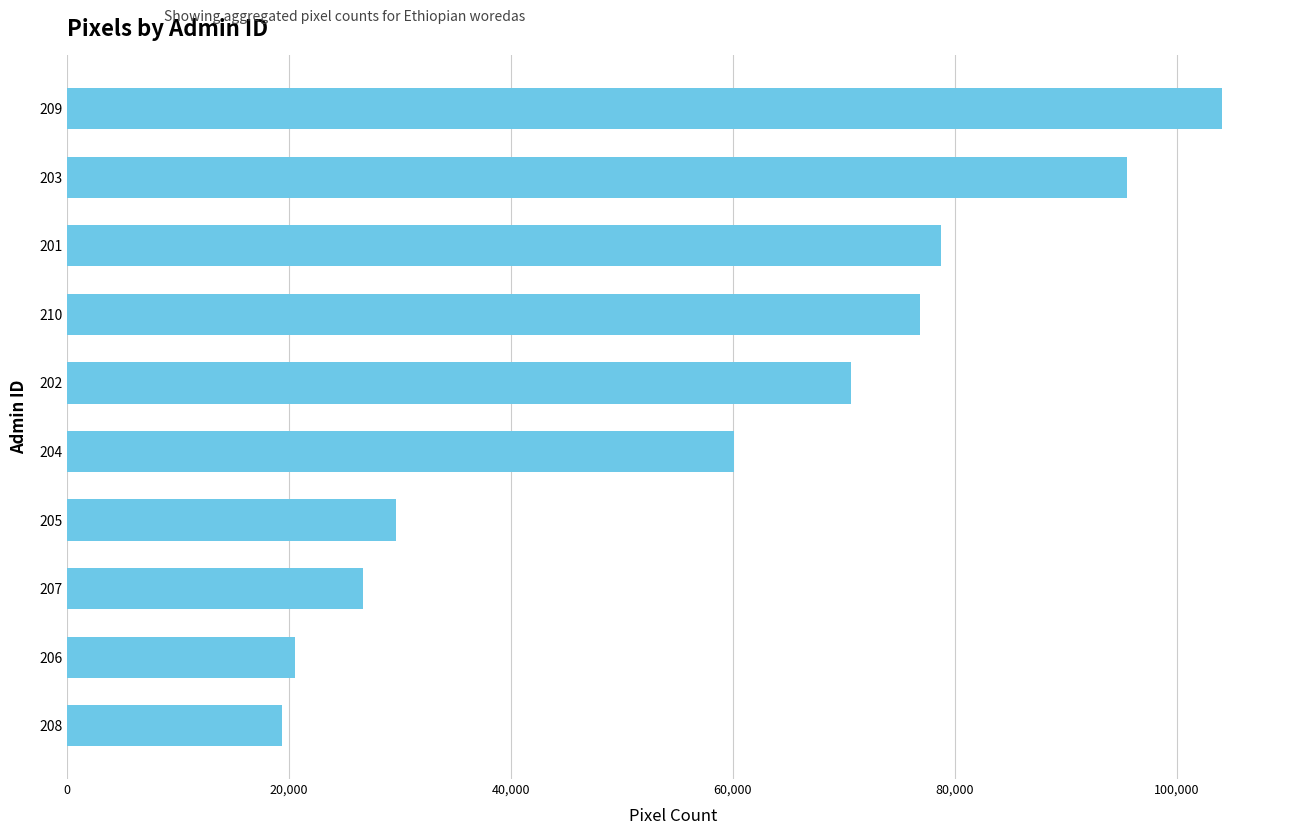

Read the value at 206, to the nearest 50.

20500